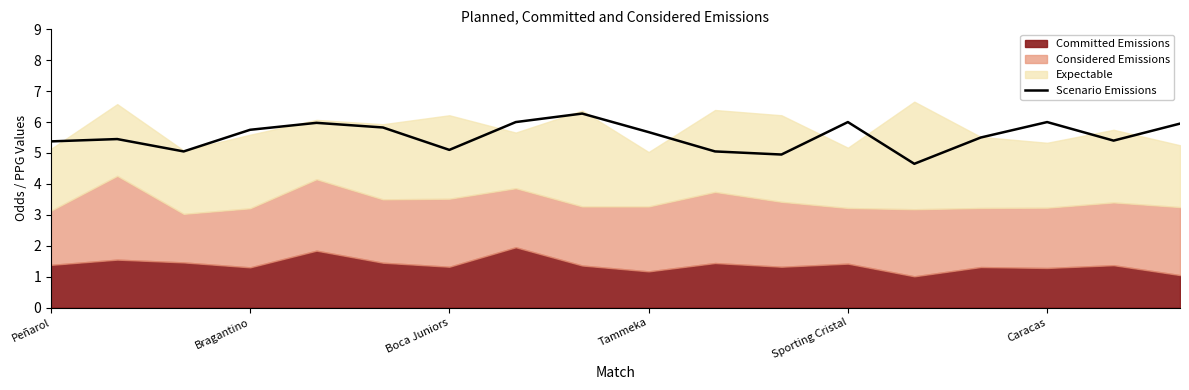

What is the maximum value for Scenario Emissions?

6.3